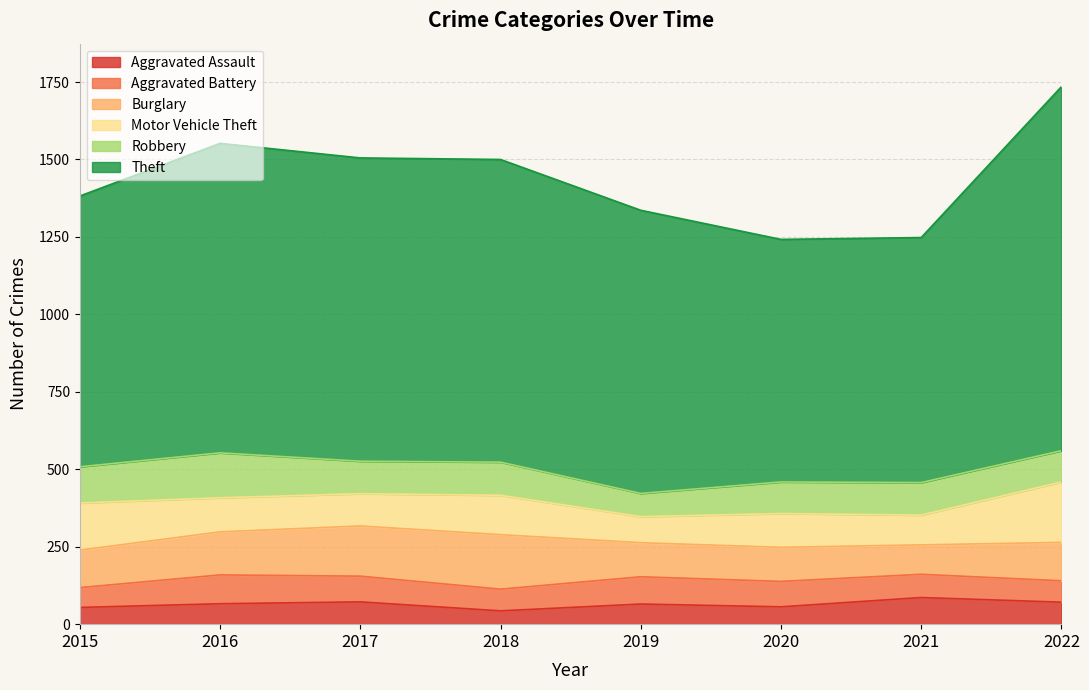

At which category is the sum across all series the highest?

2022